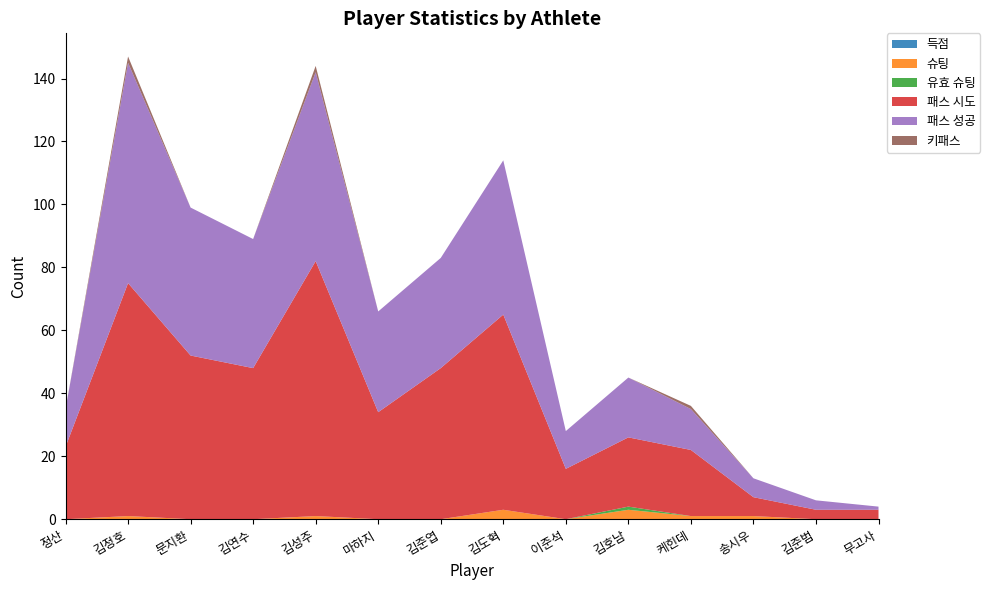

Reading left to right, extract all data points from this chart.

득점: 정산=0	김정호=0	문지환=0	김연수=0	김성주=0	마하지=0	김준엽=0	김도혁=0	이준석=0	김호남=0	케힌데=0	송시우=0	김준범=0	무고사=0
슈팅: 정산=0	김정호=1	문지환=0	김연수=0	김성주=1	마하지=0	김준엽=0	김도혁=3	이준석=0	김호남=3	케힌데=1	송시우=1	김준범=0	무고사=0
유효 슈팅: 정산=0	김정호=0	문지환=0	김연수=0	김성주=0	마하지=0	김준엽=0	김도혁=0	이준석=0	김호남=1	케힌데=0	송시우=0	김준범=0	무고사=0
패스 시도: 정산=23	김정호=74	문지환=52	김연수=48	김성주=81	마하지=34	김준엽=48	김도혁=62	이준석=16	김호남=22	케힌데=21	송시우=6	김준범=3	무고사=3
패스 성공: 정산=12	김정호=70	문지환=47	김연수=41	김성주=60	마하지=32	김준엽=35	김도혁=49	이준석=12	김호남=19	케힌데=13	송시우=6	김준범=3	무고사=1
키패스: 정산=0	김정호=2	문지환=0	김연수=0	김성주=2	마하지=0	김준엽=0	김도혁=0	이준석=0	김호남=0	케힌데=1	송시우=0	김준범=0	무고사=0